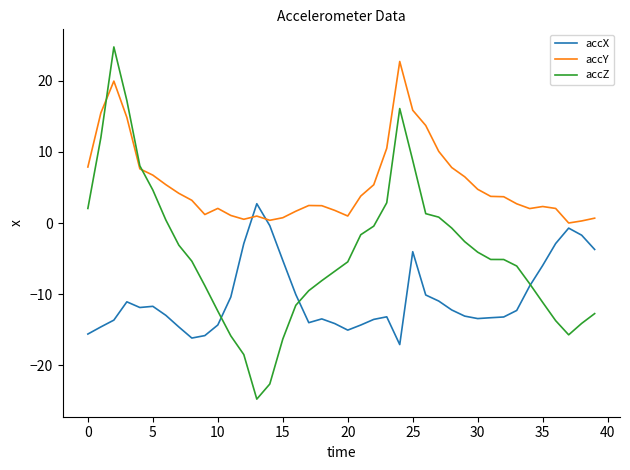

What is the minimum value shown in the chart?

-24.7